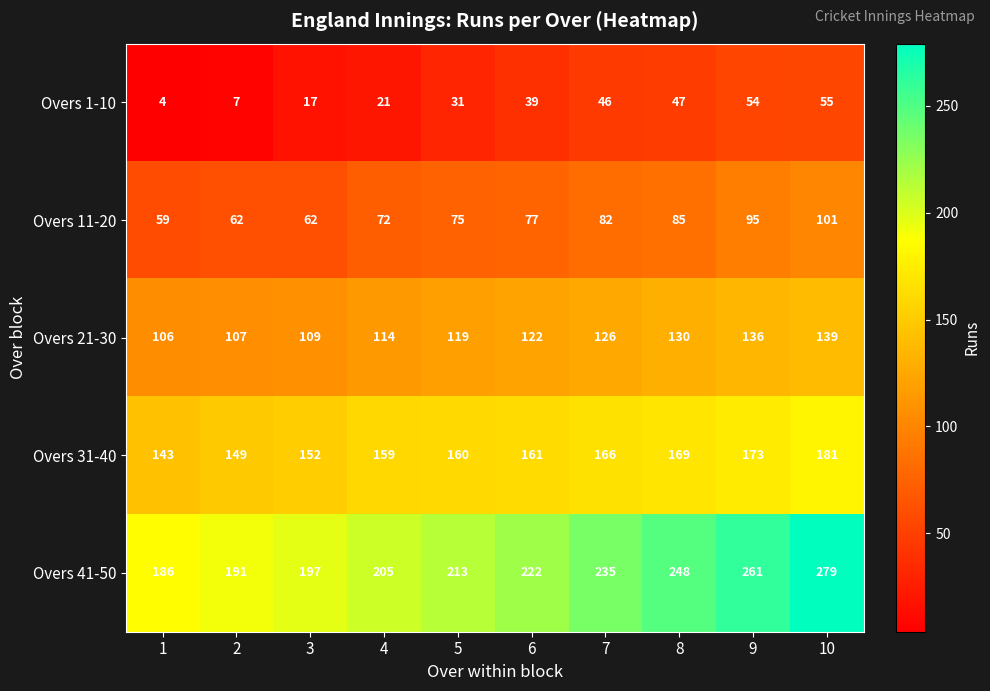

What is the sum of the Overs 1-10 values at 10 and 9?

109